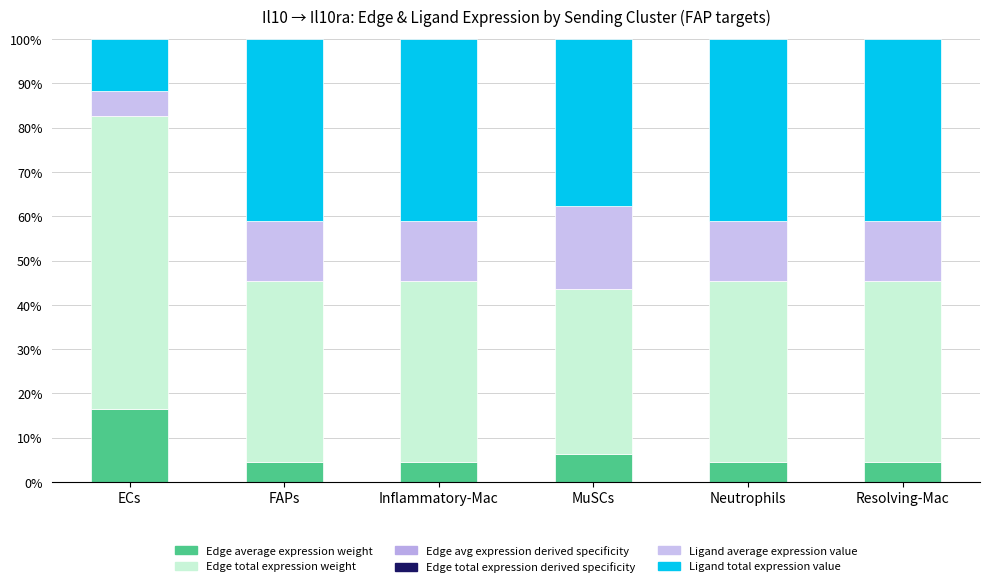

What position from the right is Inflammatory-Mac?

4